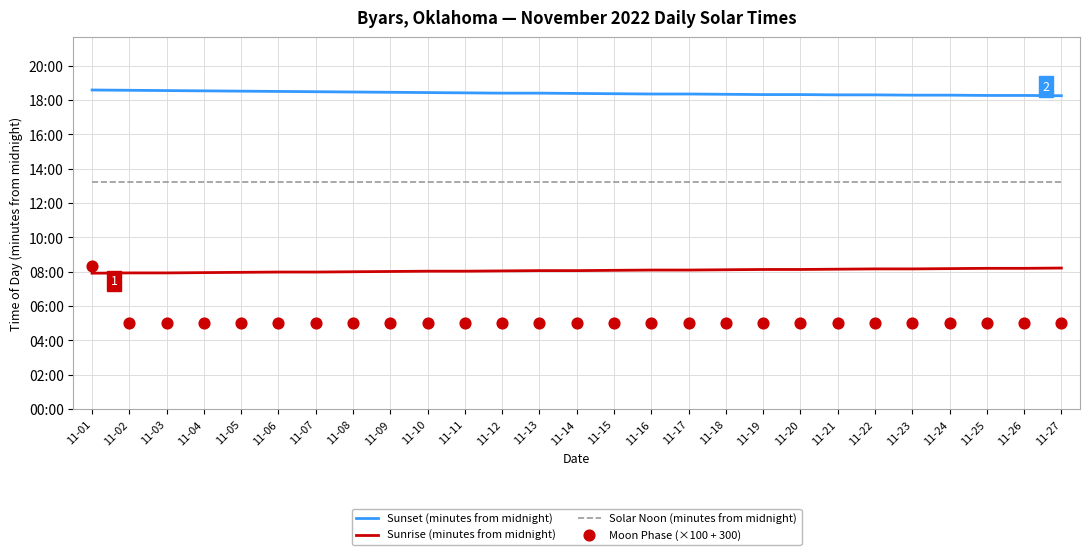

What are all the series names shown in the legend?

Sunset (minutes from midnight), Sunrise (minutes from midnight), Solar Noon (minutes from midnight), Moon Phase (×100 + 300)